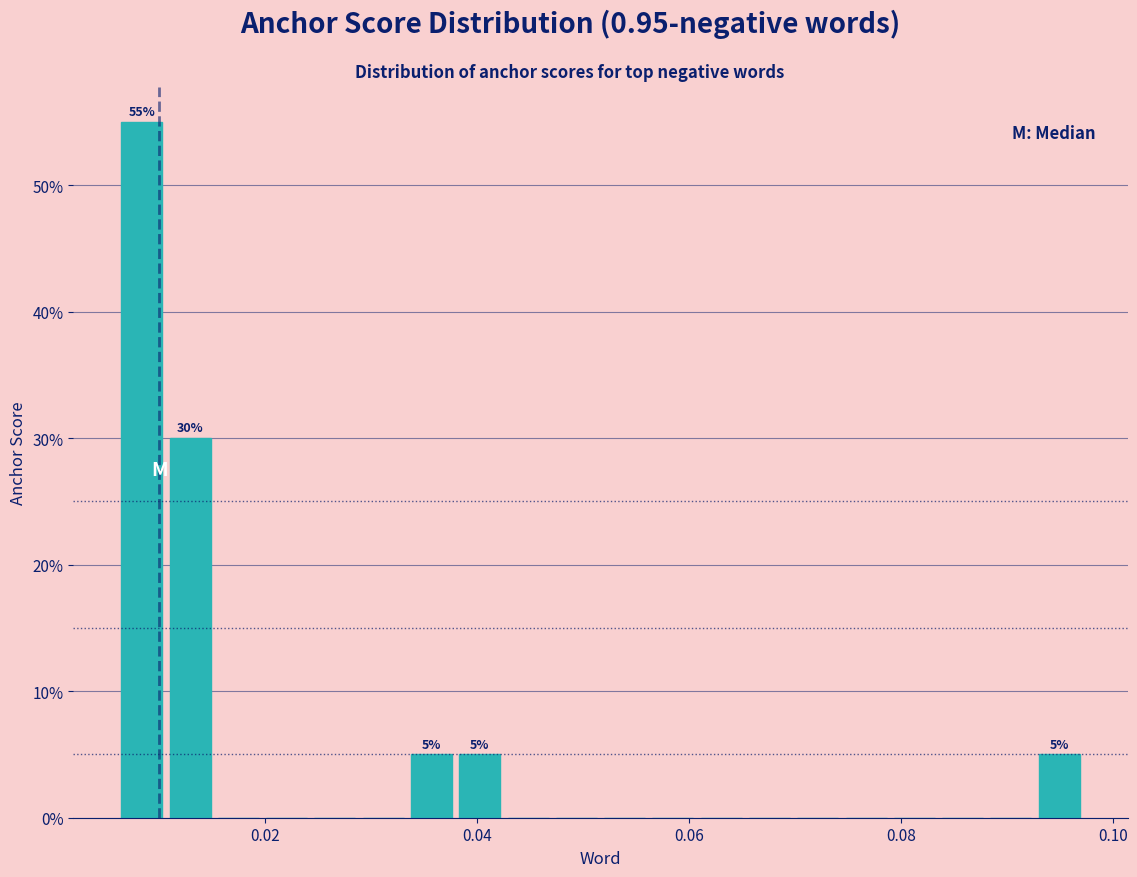

Around what value on the x-axis is the tallest bar? Give the approximate position of its centre, as read against the axis.

0.008